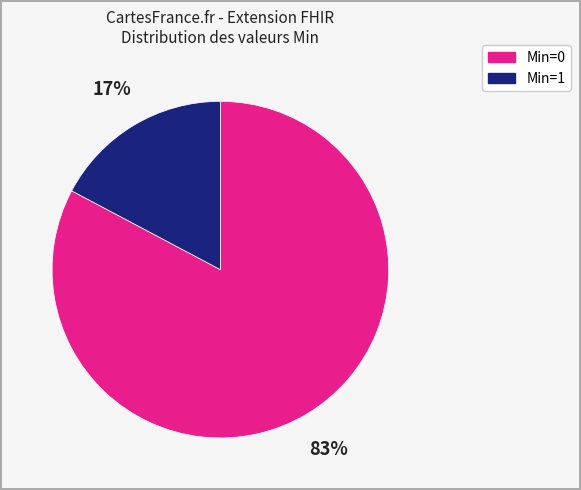

What is the majority slice?

Min=0